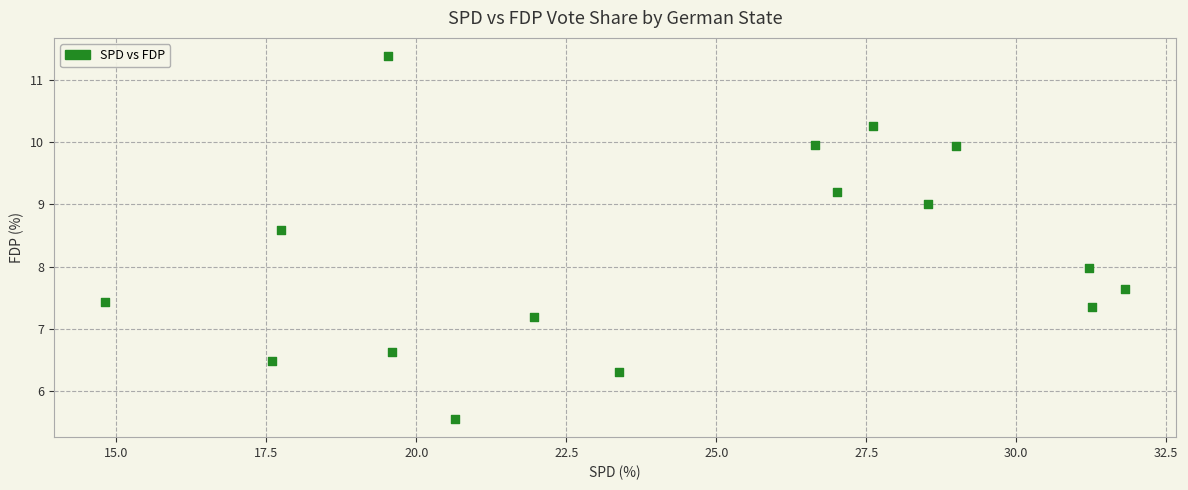

What is the range of Y values (max minus min)?

5.8